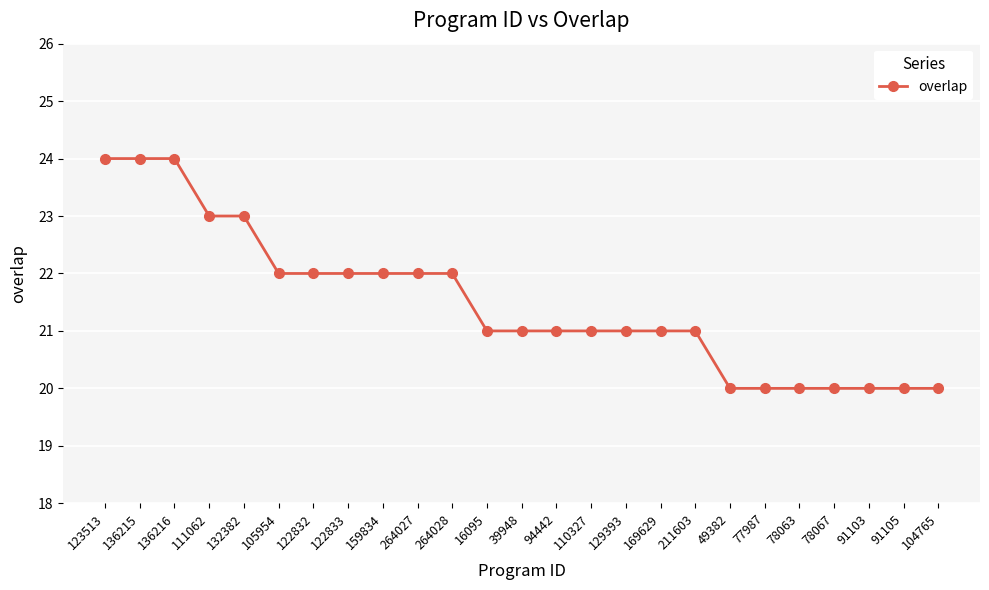

Which has a higher value, 91105 or 111062?

111062